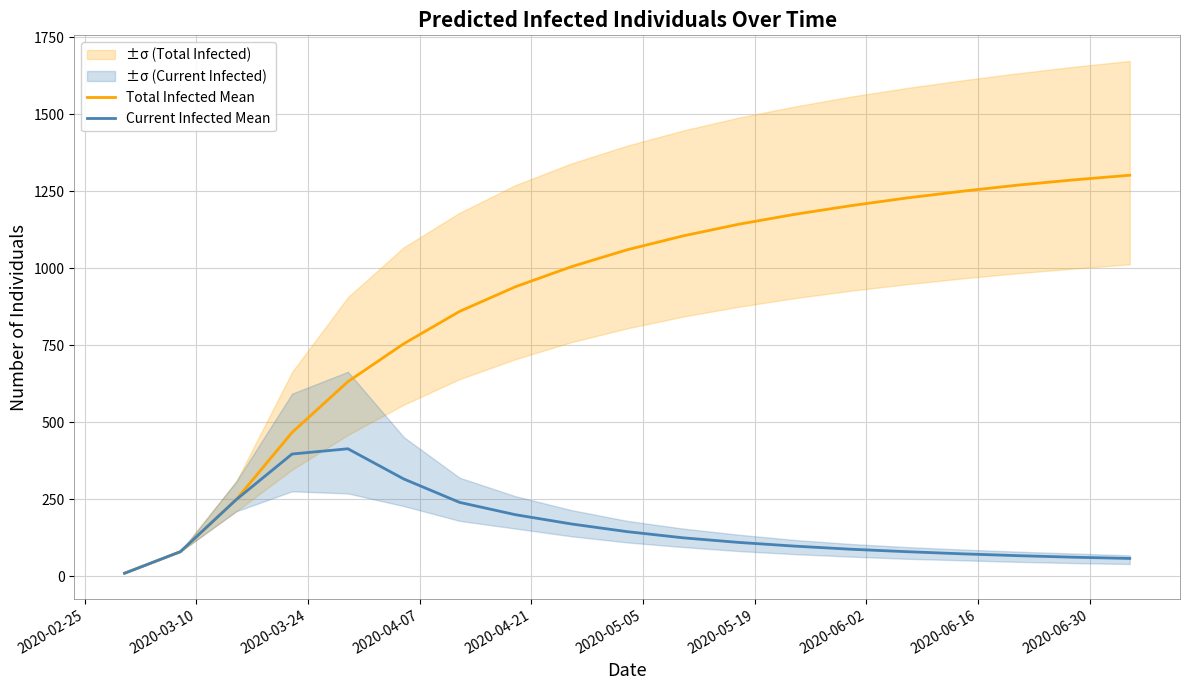

What is the highest value of the Current Infected Mean series?

414